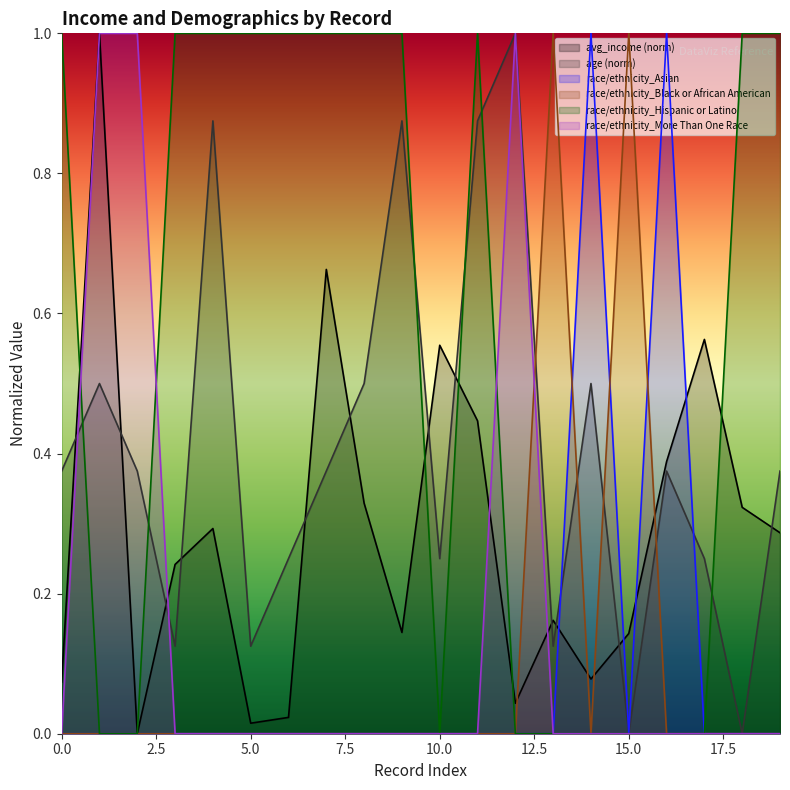

At which category does the chart reach its peak across all series?

1